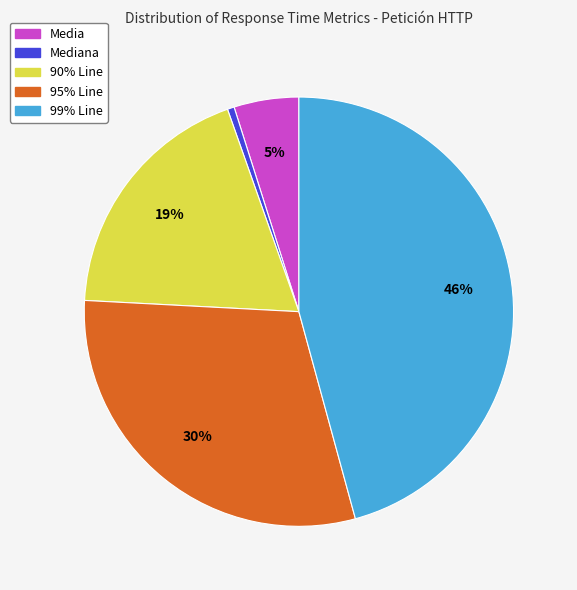

Does any single category account for the majority?

No